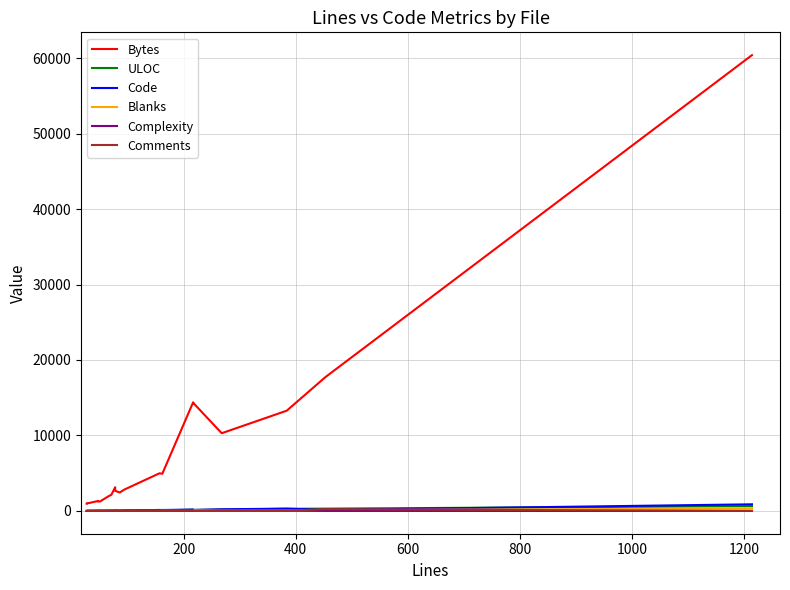

What is the sum of all Code values?

2579